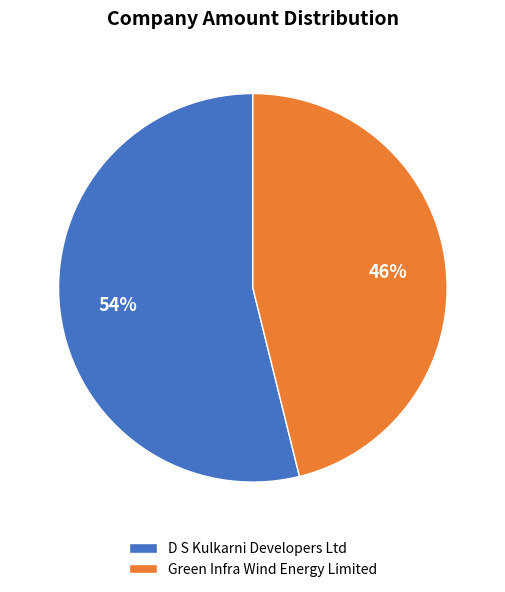

Does any single category account for the majority?

Yes